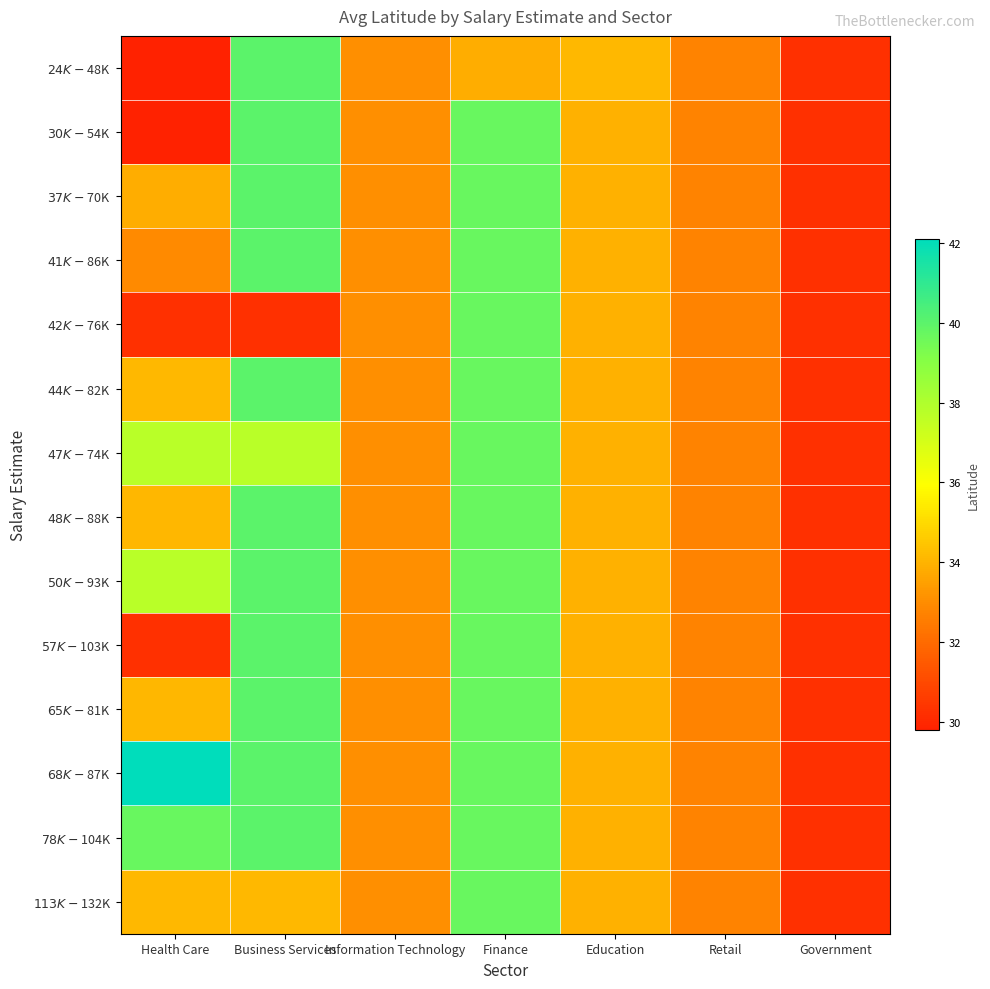

At Education, list the series in order from largest to smallest.

$24K-$48K, $30K-$54K, $37K-$70K, $41K-$86K, $42K-$76K, $44K-$82K, $47K-$74K, $48K-$88K, $50K-$93K, $57K-$103K, $65K-$81K, $68K-$87K, $78K-$104K, $113K-$132K